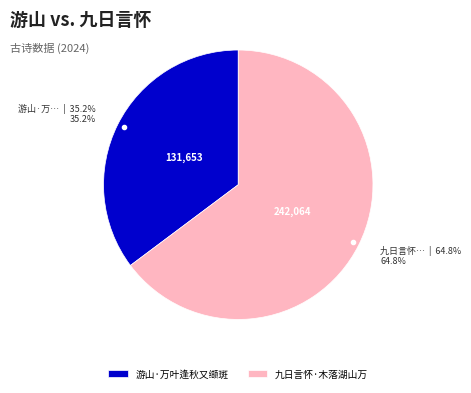

The 游山·万叶逢秋又缬斑 slice represents 21% of the pie. True or false?

False